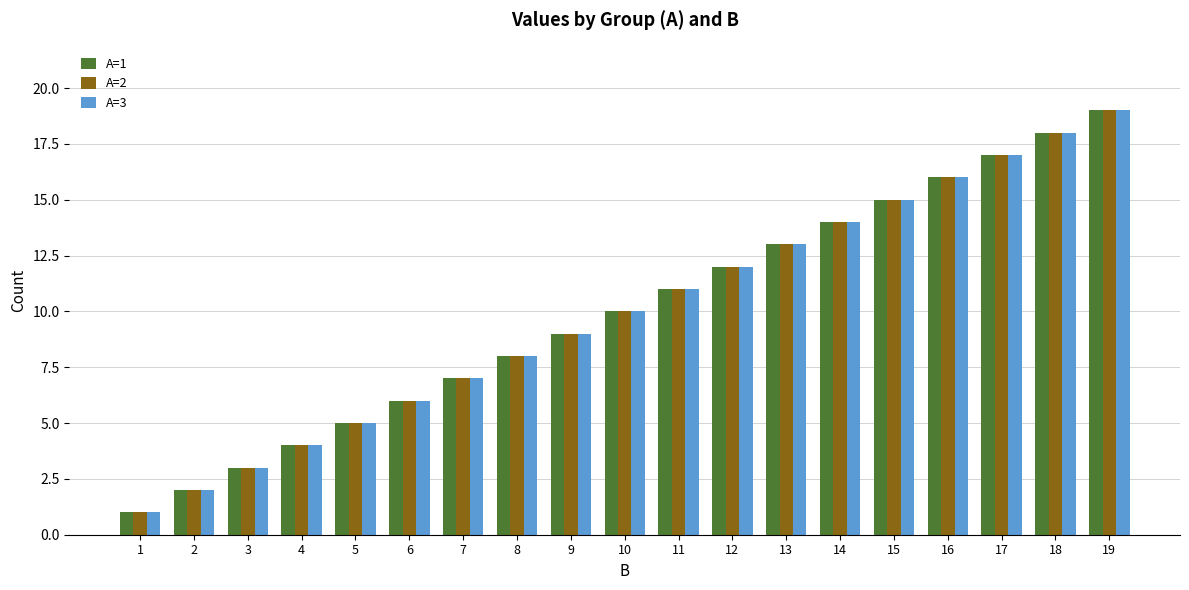

At which category is the sum across all series the highest?

19